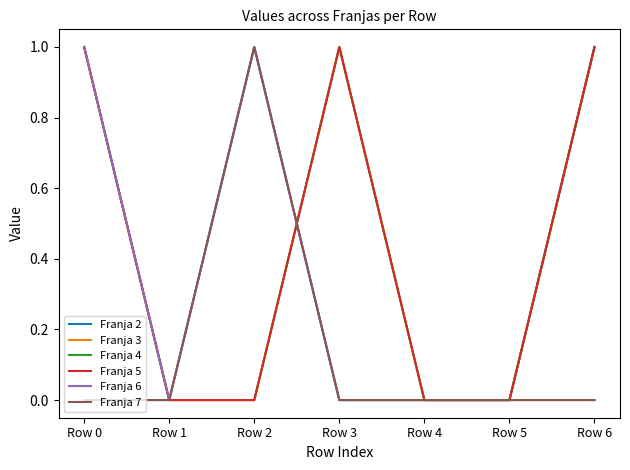

Does the chart display data point markers on the line(s)?

No